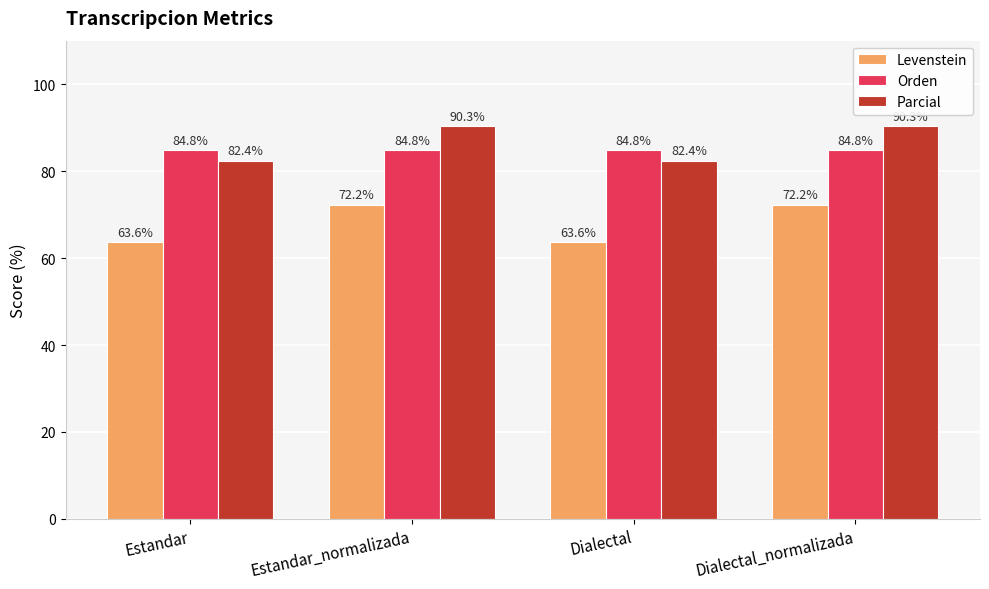

Rank the series by their maximum value, from lowest to highest.

Levenstein, Orden, Parcial